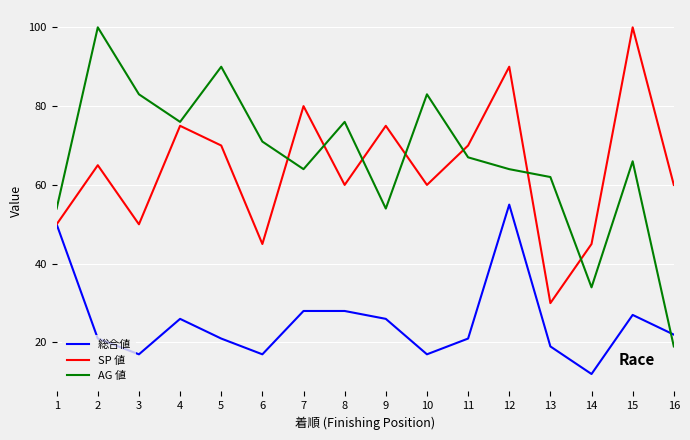

What is the smallest value displayed?

12